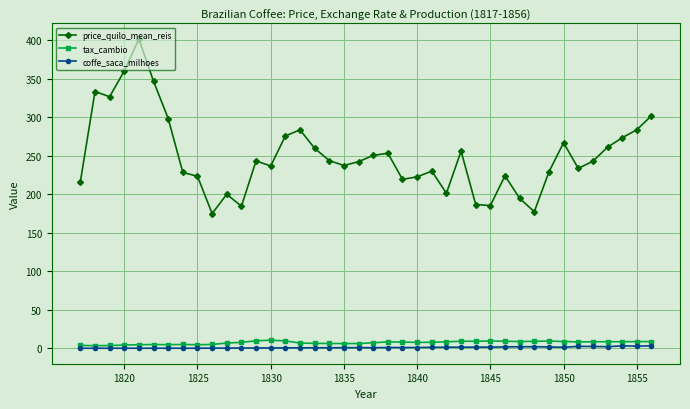

True or false: price_quilo_mean_reis has more than 1 interior local peaks.

True